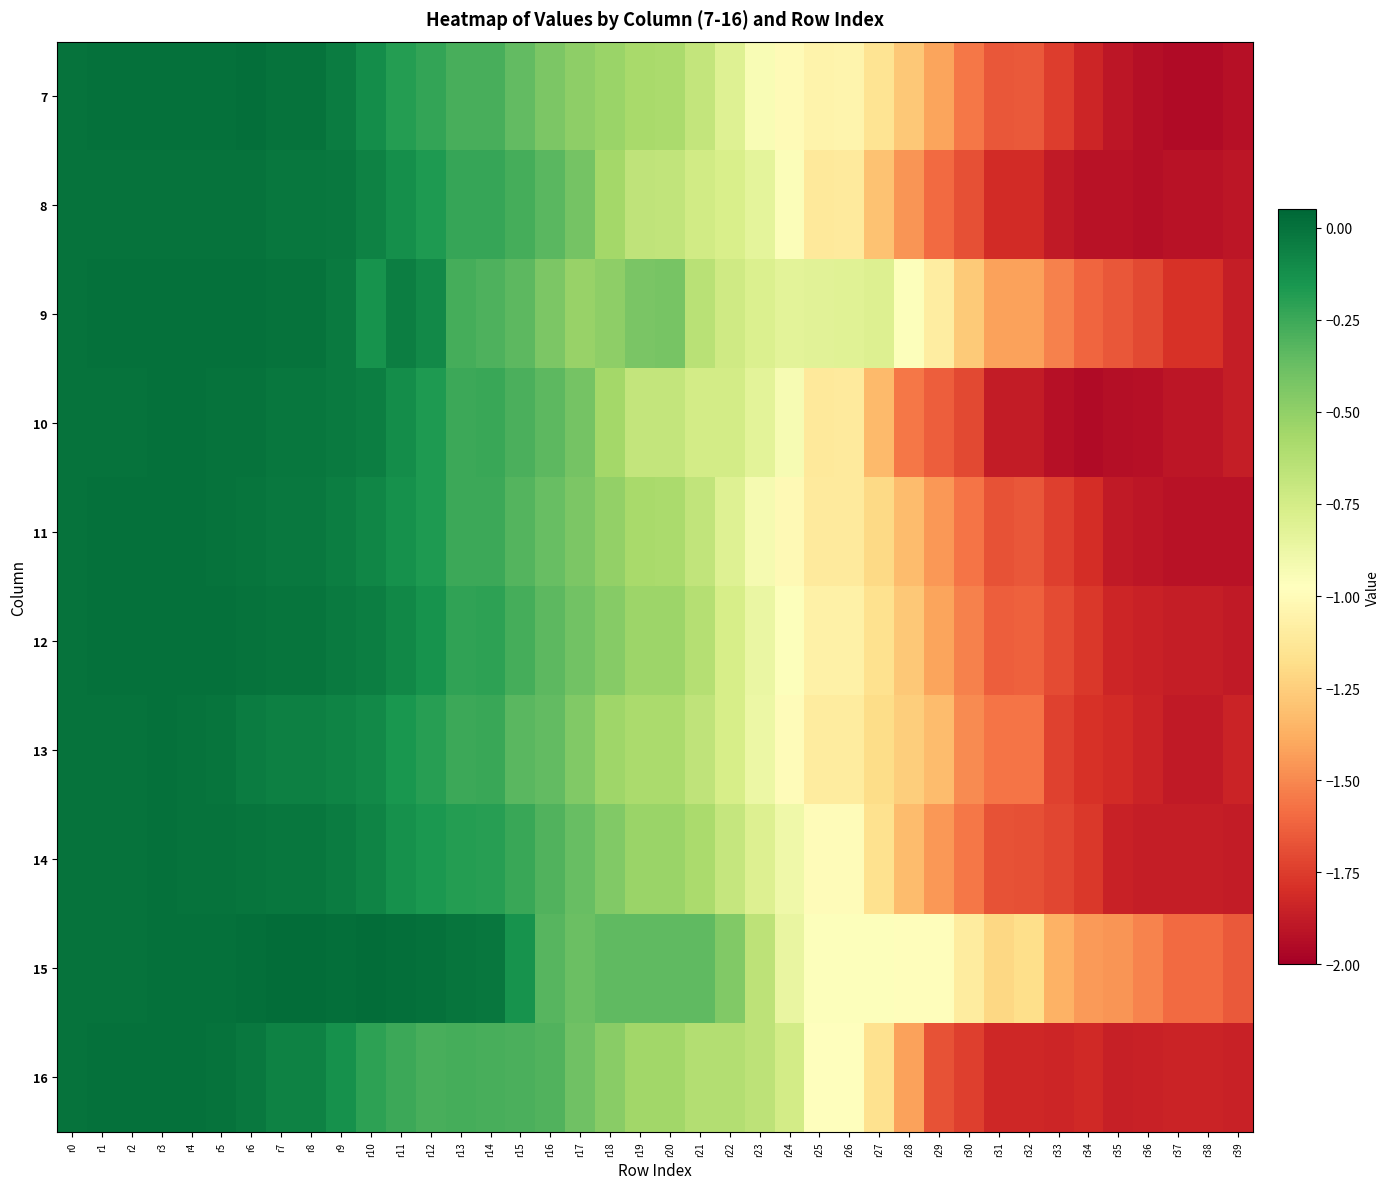

What is the total value across all series at r9?

-0.5